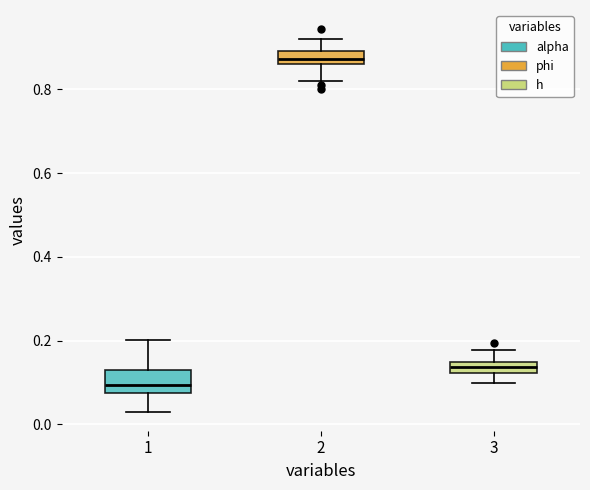

Which box has the lowest median line?

1